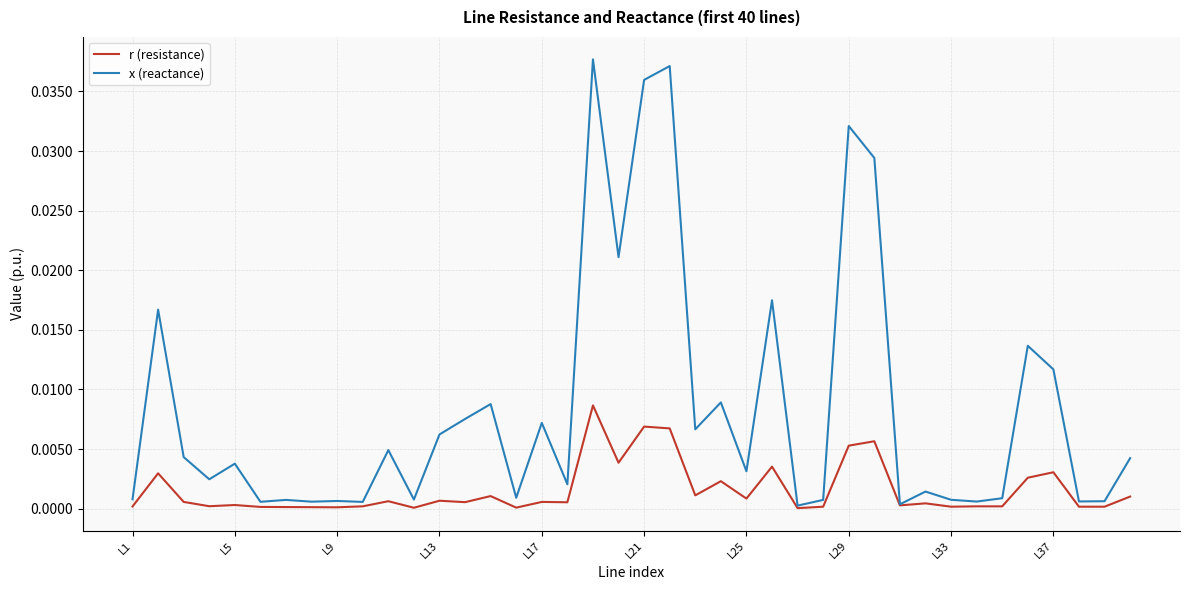

Does the chart have visible grid lines?

Yes